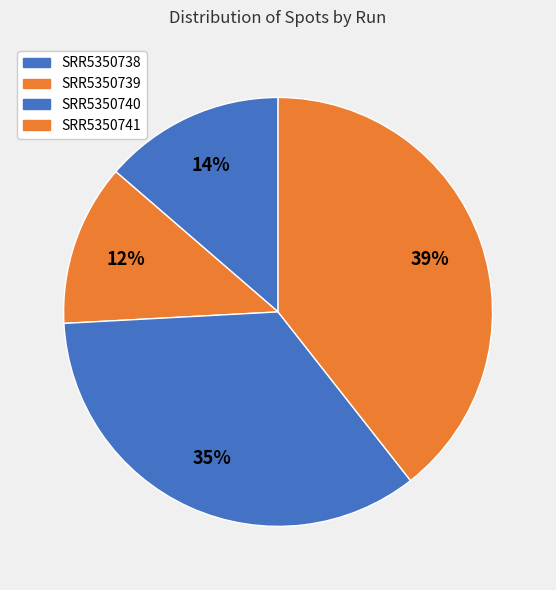

Is SRR5350739 the majority of the pie?

No